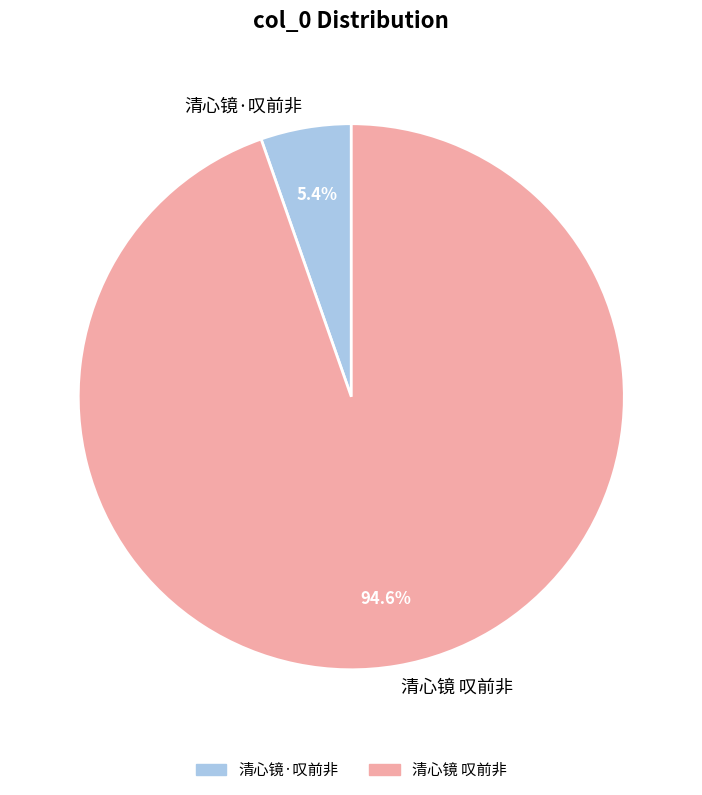

True or false: 清心镜·叹前非 accounts for 5% of the total.

True